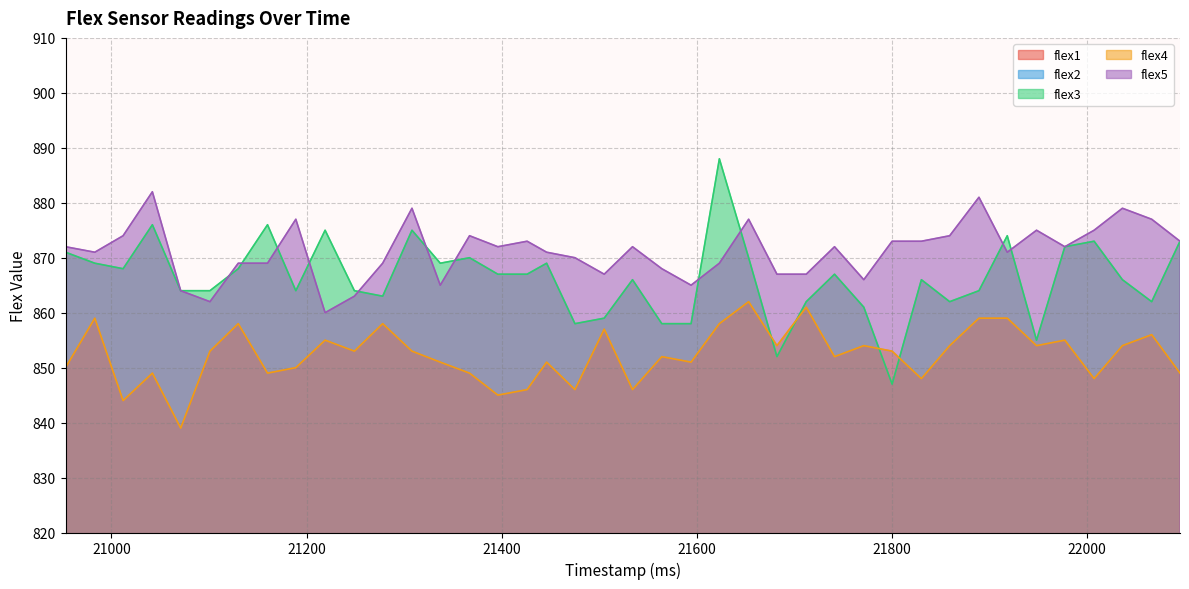

What is the total value across all series at 21219?

4134